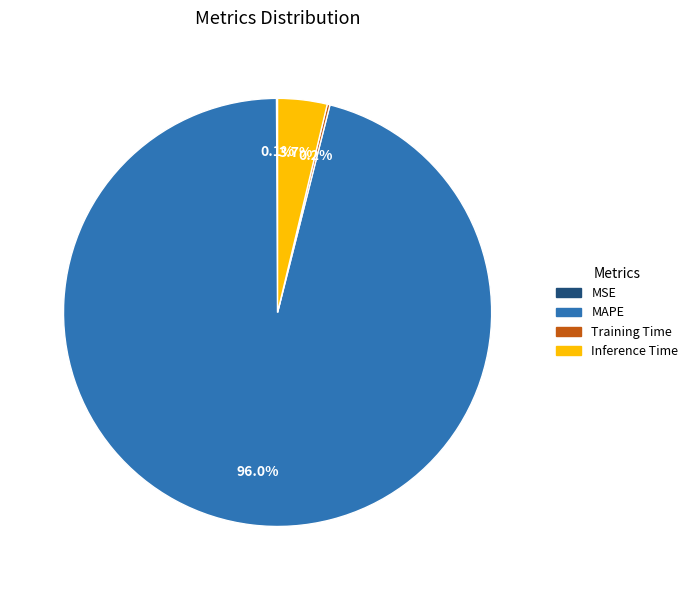

Combined, what portion of the pie is Inference Time and MAPE?

99.7%